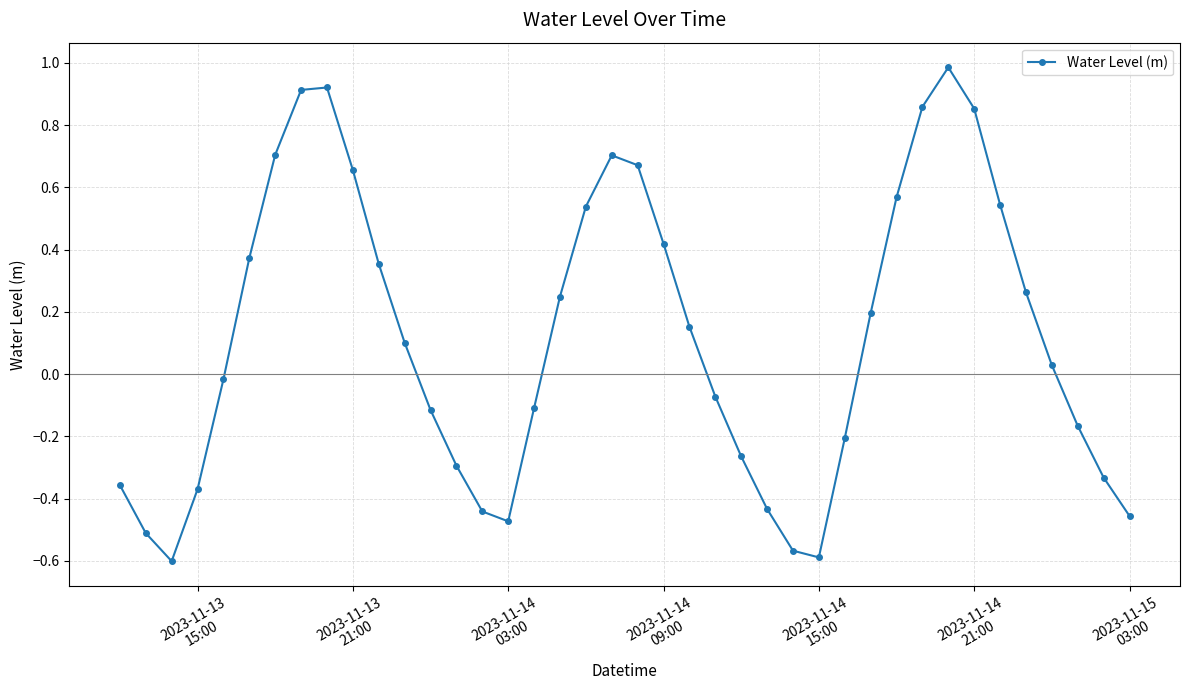

What is the sum of all values?

4.7